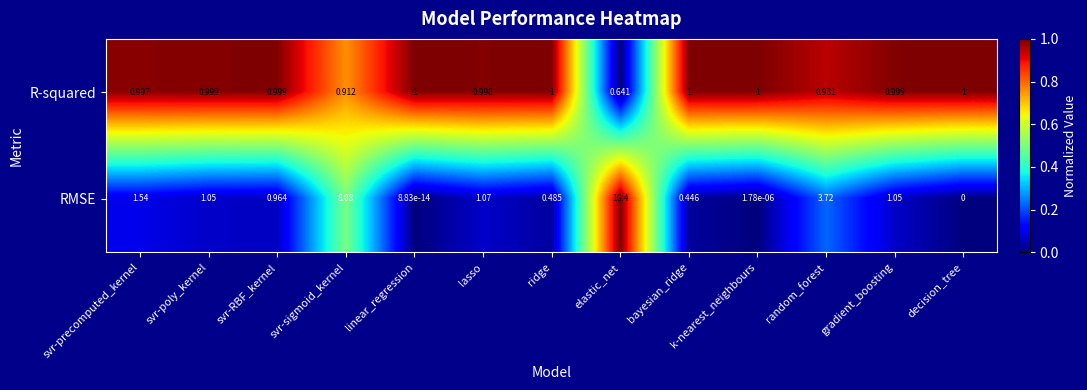

At which category does the chart reach its peak across all series?

elastic_net